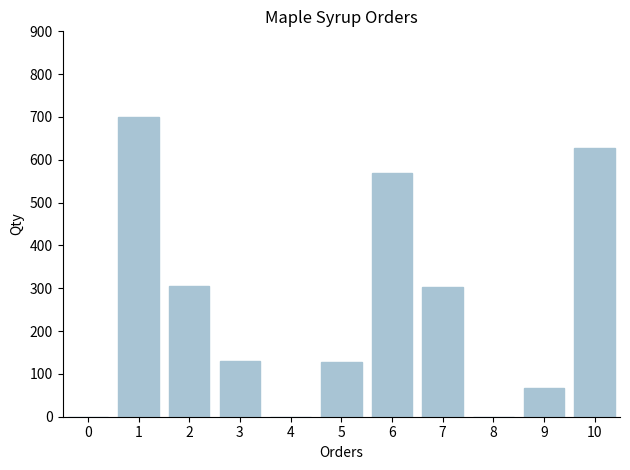

At which label does the data first exceed 130?

1